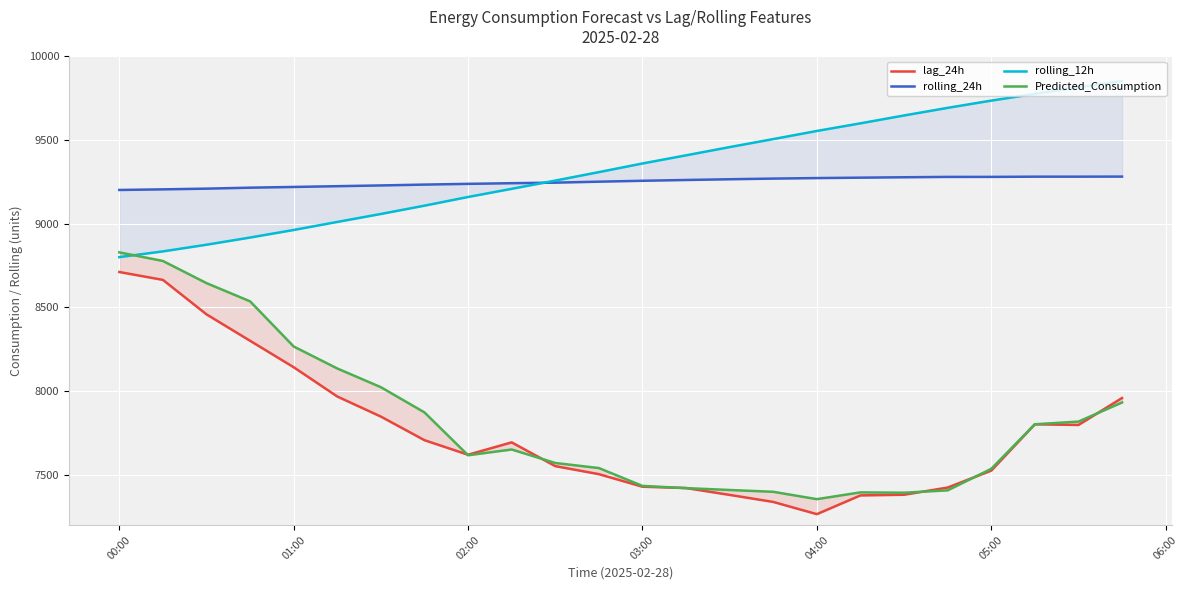

Reading right to left, extract all data points from this chart.

lag_24h: 7959.0	7798.0	7802.0	7525.0	7424.0	7381.0	7377.0	7265.0	7338.0	7380.0	7421.0	7429.0	7504.0	7552.0	7694.0	7620.0	7707.0	7848.0	7968.0	8143.0	8301.0	8459.0	8665.0	8712.0
rolling_24h: 9282.3	9281.8	9281.8	9280.5	9280.4	9278.3	9275.9	9273.4	9270.3	9266.4	9262.0	9257.3	9251.9	9246.1	9242.8	9238.9	9234.5	9229.4	9224.9	9220.4	9216.0	9210.3	9206.0	9202.4
rolling_12h: 9853.4	9815.9	9776.4	9736.4	9693.0	9647.5	9600.5	9555.0	9506.4	9458.6	9409.4	9360.6	9309.0	9258.4	9209.1	9160.4	9108.5	9058.9	9011.3	8963.2	8918.0	8875.1	8835.3	8801.0
Predicted_Consumption: 7932.3	7818.1	7802.1	7535.8	7407.2	7393.2	7395.2	7354.6	7398.6	7409.4	7420.6	7433.8	7540.5	7570.8	7651.3	7616.9	7873.0	8023.7	8135.5	8266.9	8536.7	8645.6	8778.0	8829.6